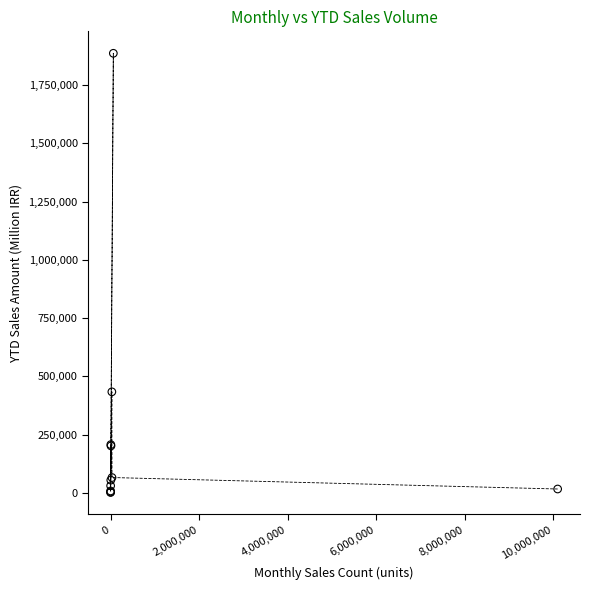

What Y value in the scatter plot is closest to 944269?

433989